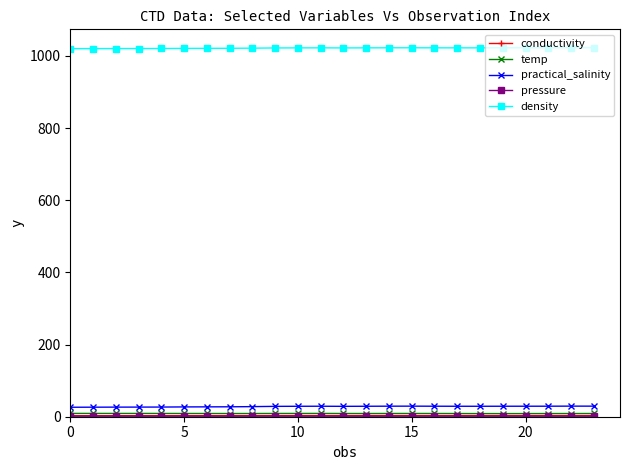

Which series has the largest total across all categories?

density